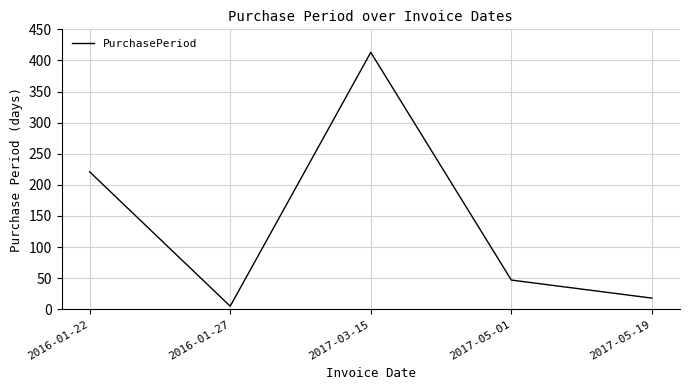

What is the sum of all values?

704